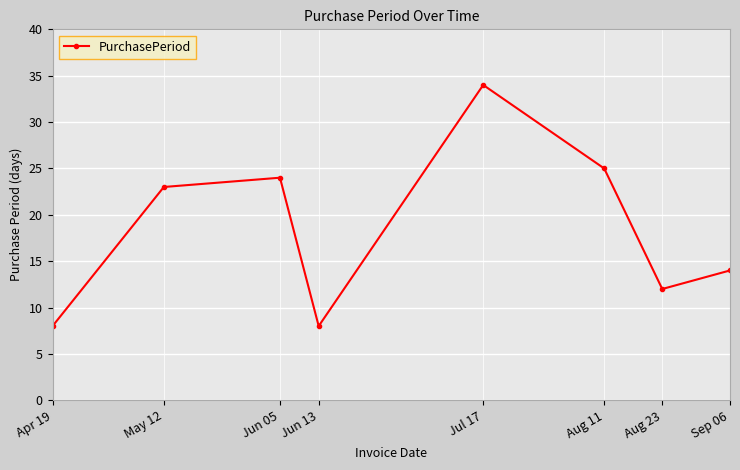

What is the value of the 3rd point from the left?

24